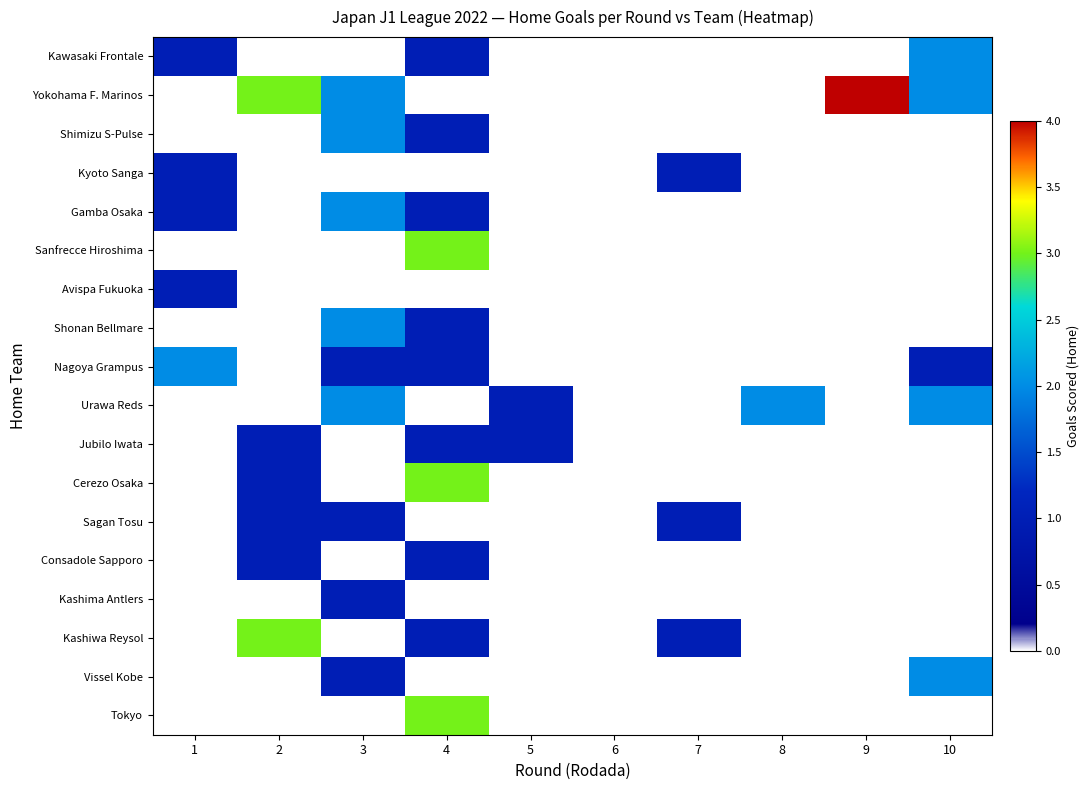

Reading left to right, what are all the values shown in this chart?

Kawasaki Frontale: 1=1	2=0	3=0	4=1	5=0	6=0	7=0	8=0	9=0	10=2
Yokohama F. Marinos: 1=0	2=3	3=2	4=0	5=0	6=0	7=0	8=0	9=4	10=2
Shimizu S-Pulse: 1=0	2=0	3=2	4=1	5=0	6=0	7=0	8=0	9=0	10=0
Kyoto Sanga: 1=1	2=0	3=0	4=0	5=0	6=0	7=1	8=0	9=0	10=0
Gamba Osaka: 1=1	2=0	3=2	4=1	5=0	6=0	7=0	8=0	9=0	10=0
Sanfrecce Hiroshima: 1=0	2=0	3=0	4=3	5=0	6=0	7=0	8=0	9=0	10=0
Avispa Fukuoka: 1=1	2=0	3=0	4=0	5=0	6=0	7=0	8=0	9=0	10=0
Shonan Bellmare: 1=0	2=0	3=2	4=1	5=0	6=0	7=0	8=0	9=0	10=0
Nagoya Grampus: 1=2	2=0	3=1	4=1	5=0	6=0	7=0	8=0	9=0	10=1
Urawa Reds: 1=0	2=0	3=2	4=0	5=1	6=0	7=0	8=2	9=0	10=2
Jubilo Iwata: 1=0	2=1	3=0	4=1	5=1	6=0	7=0	8=0	9=0	10=0
Cerezo Osaka: 1=0	2=1	3=0	4=3	5=0	6=0	7=0	8=0	9=0	10=0
Sagan Tosu: 1=0	2=1	3=1	4=0	5=0	6=0	7=1	8=0	9=0	10=0
Consadole Sapporo: 1=0	2=1	3=0	4=1	5=0	6=0	7=0	8=0	9=0	10=0
Kashima Antlers: 1=0	2=0	3=1	4=0	5=0	6=0	7=0	8=0	9=0	10=0
Kashiwa Reysol: 1=0	2=3	3=0	4=1	5=0	6=0	7=1	8=0	9=0	10=0
Vissel Kobe: 1=0	2=0	3=1	4=0	5=0	6=0	7=0	8=0	9=0	10=2
Tokyo: 1=0	2=0	3=0	4=3	5=0	6=0	7=0	8=0	9=0	10=0